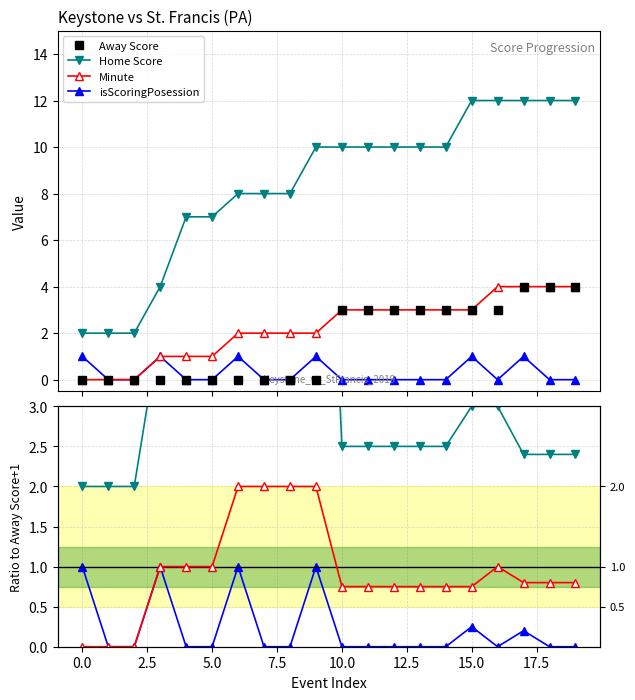

What are all the series names shown in the legend?

Away Score, Home Score, Minute, isScoringPosession